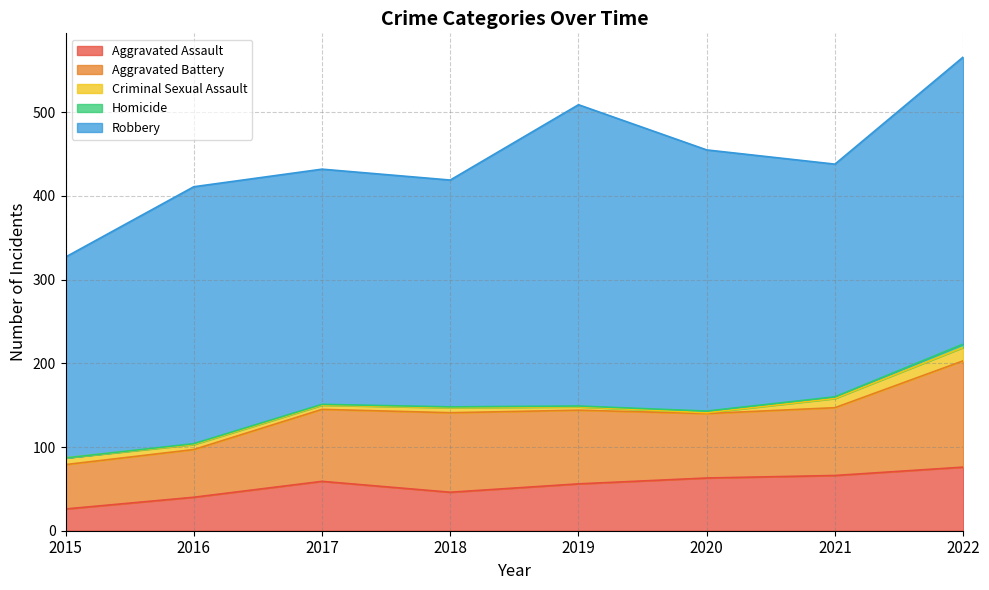

Is the value of Aggravated Assault at 2015 greater than the value of Aggravated Battery at 2017?

No